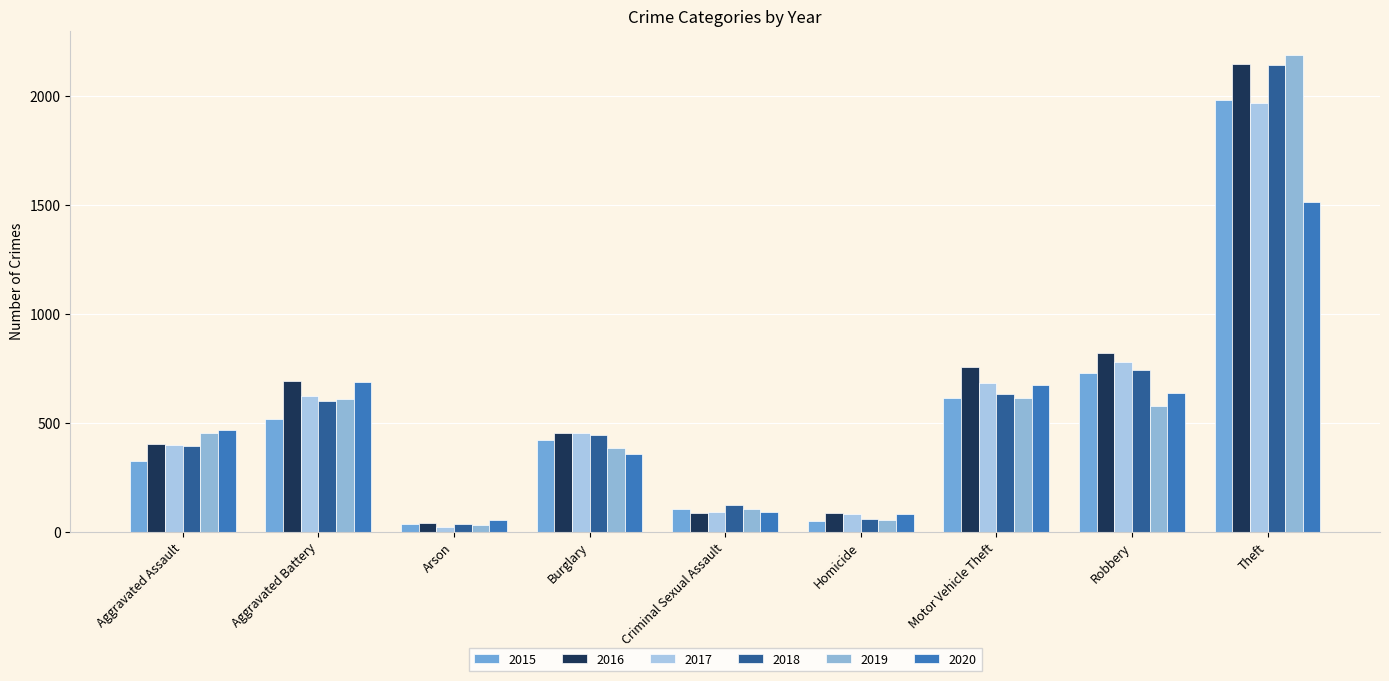

Which series changed the most between Homicide and Motor Vehicle Theft?

2016